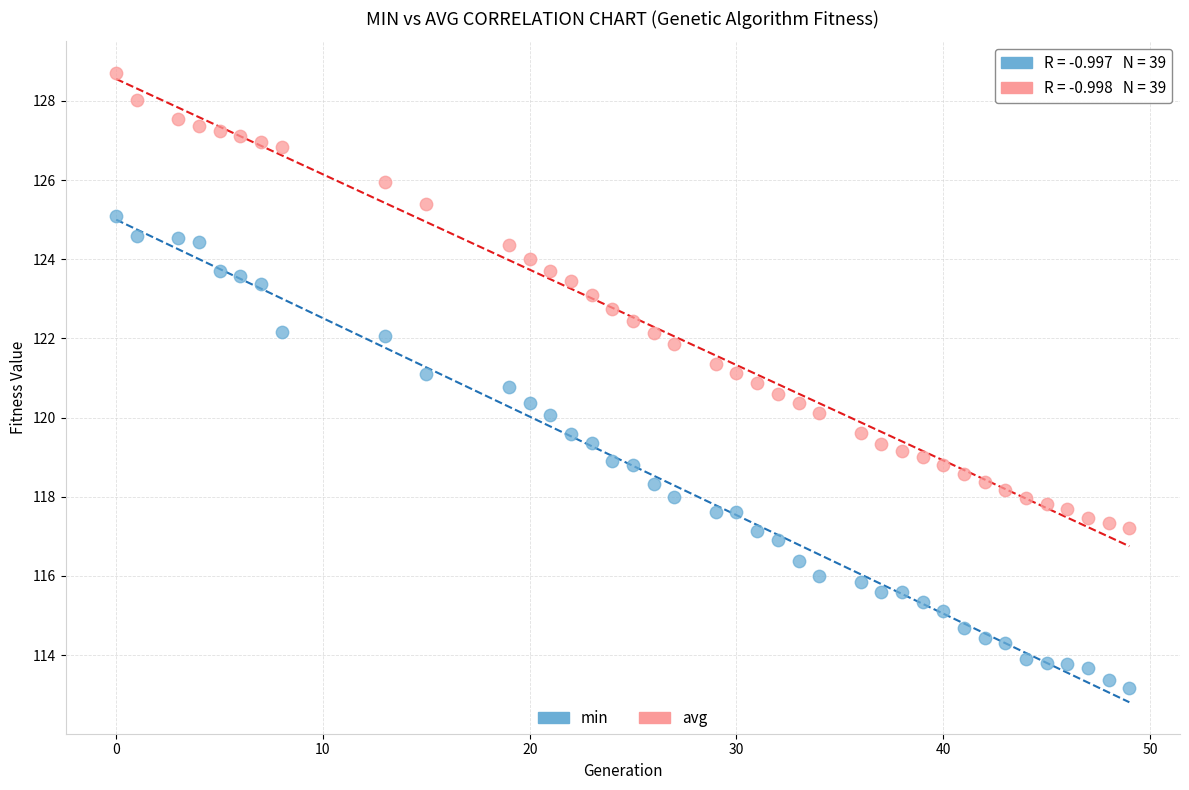

Which series contains the highest Y value?

avg